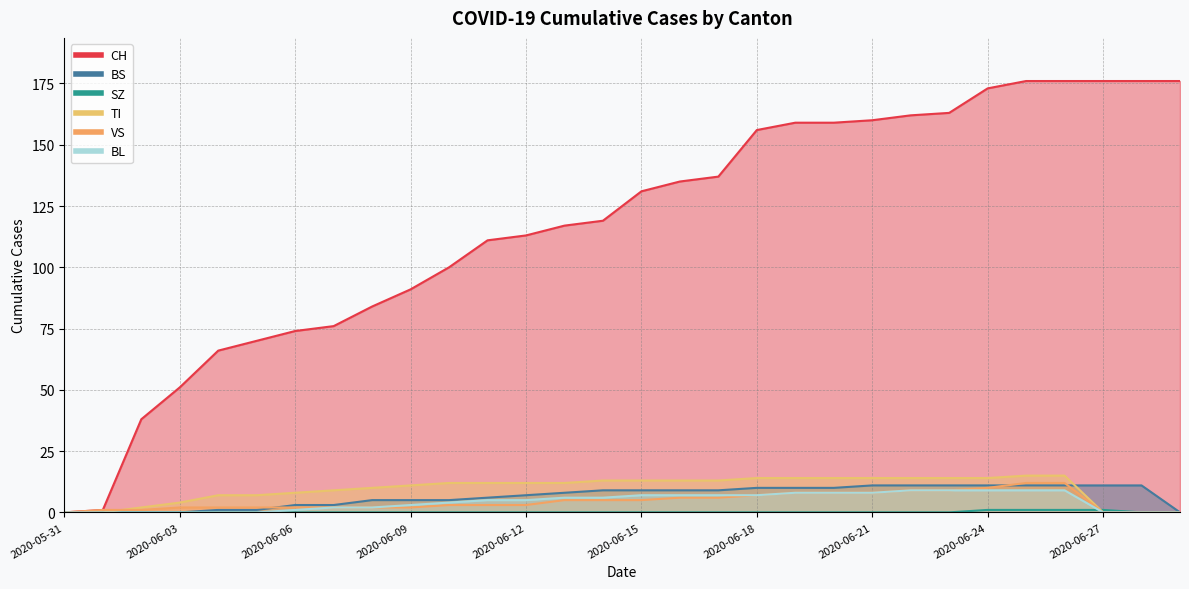

How many data points in VS are above 3?

14